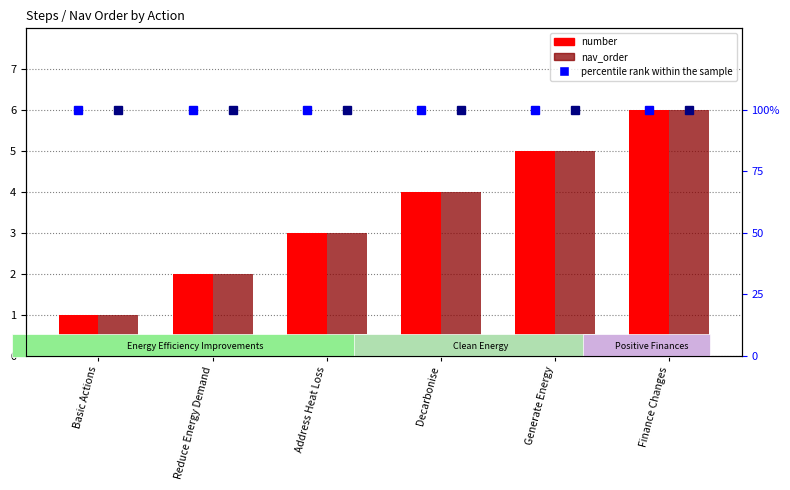

Is it true that percentile rank (nav_order) equals 164 at Address Heat Loss?

False